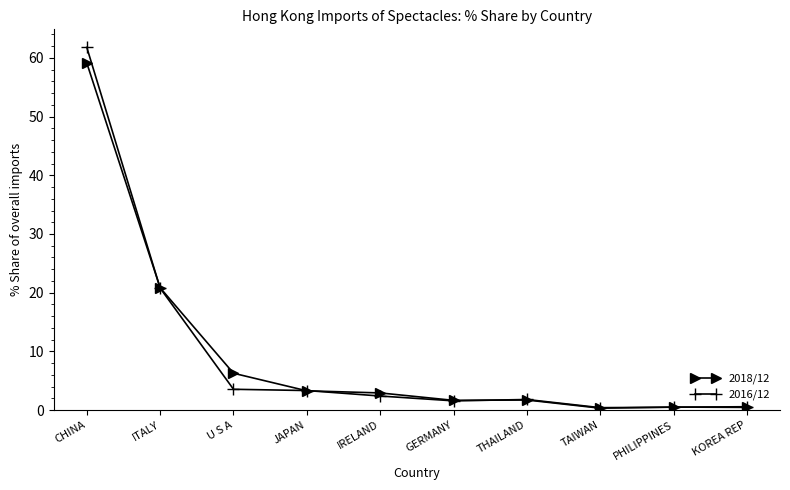

What is the label of the 4th point from the left?

JAPAN